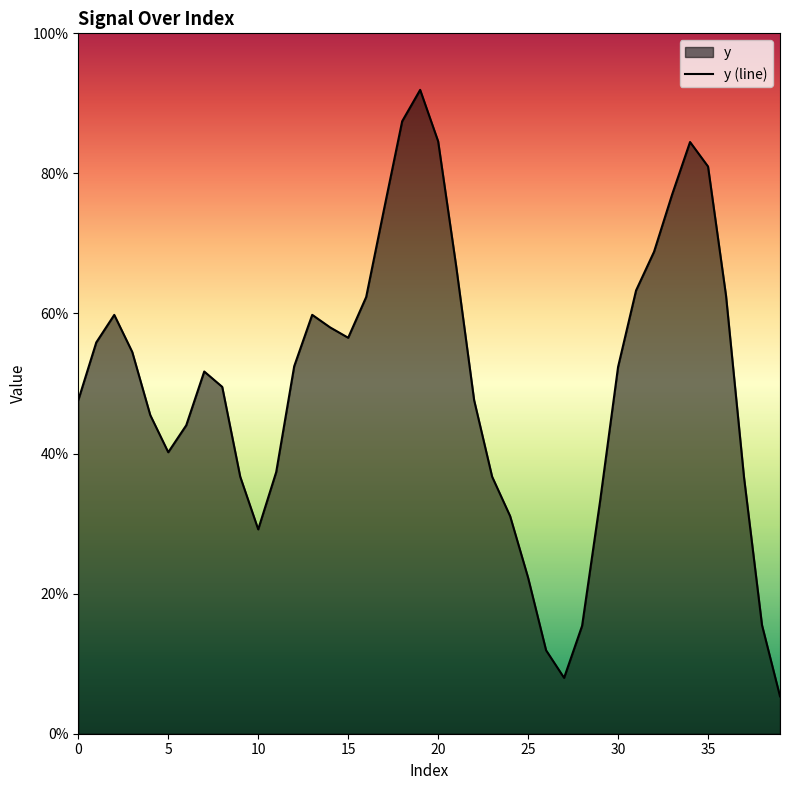

True or false: there are more than 2 points higher than both neighbors.

True